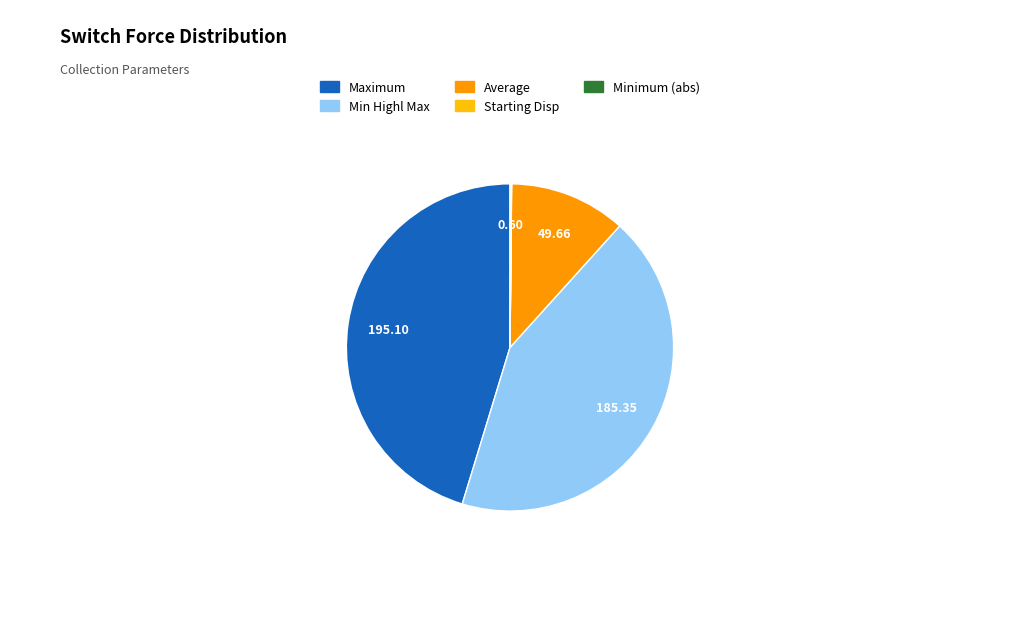

Is there a majority slice in this chart?

No